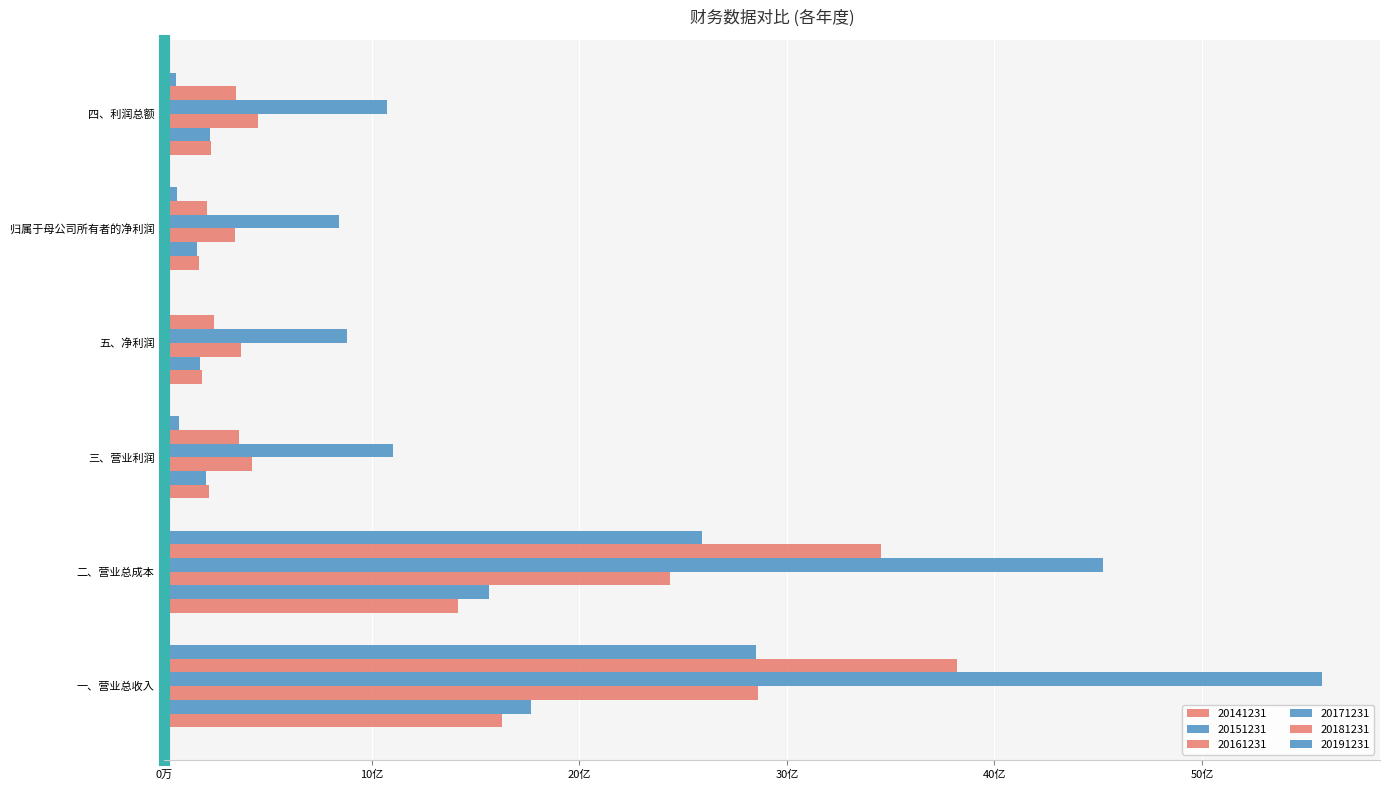

Are the bars grouped side by side (vs. stacked)?

Yes